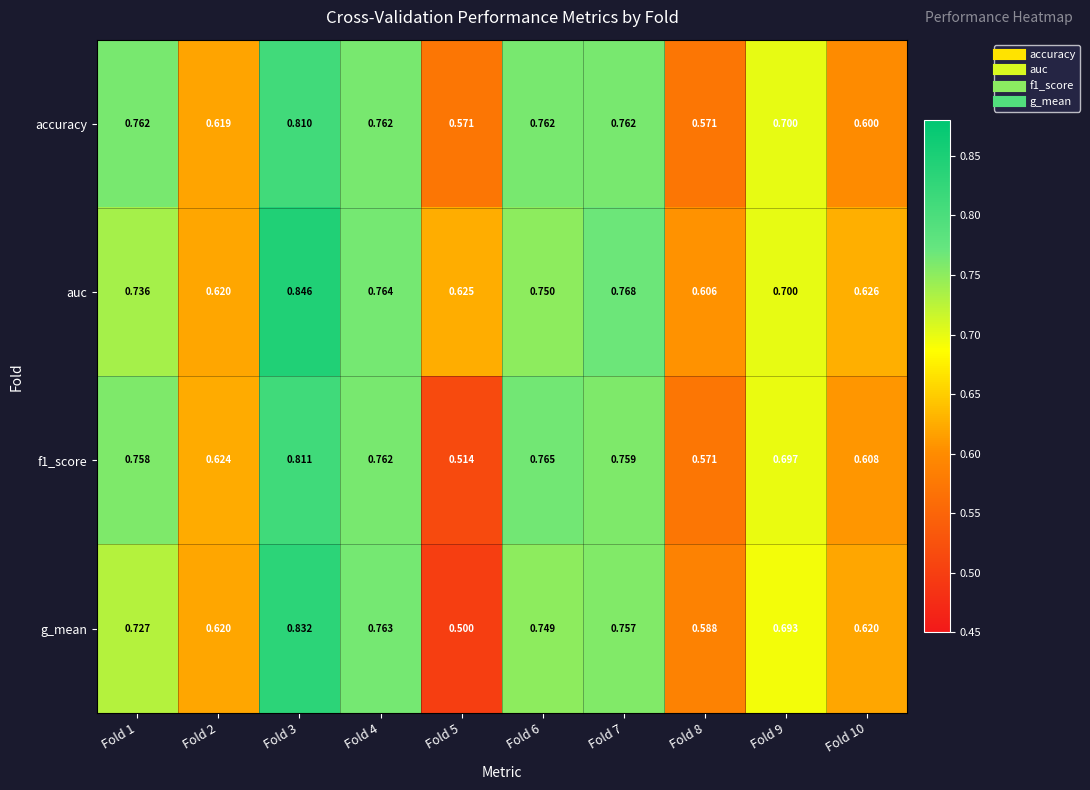

At which category is the sum across all series the highest?

Fold 3